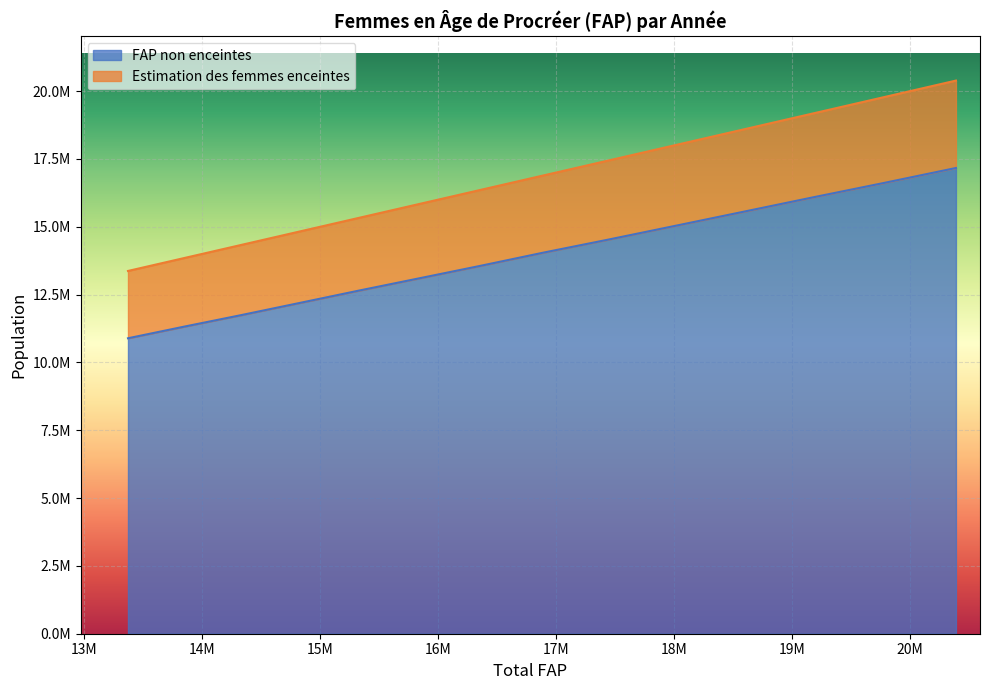

Reading left to right, transcribe all the data shown in this chart.

FAP non enceintes: 2017=10889222.4	2018=11314876.9	2019=11742062.8	2020=12188008.3	2021=12645913.8	2022=13098634.7	2023=13560643.6	2024=14048879.1	2025=14530354.3	2026=15032265.2	2027=15550202.1	2028=16082325.0	2029=16613455.2	2030=17165139.1
Estimation des femmes enceintes: 2017=13370081.0	2018=13842766.0	2019=14328740.0	2020=14821716.0	2021=15326652.0	2022=15838161.0	2023=16358958.0	2024=16894224.0	2025=17446245.0	2026=18006944.0	2027=18583669.0	2028=19174580.0	2029=19776256.0	2030=20386728.0